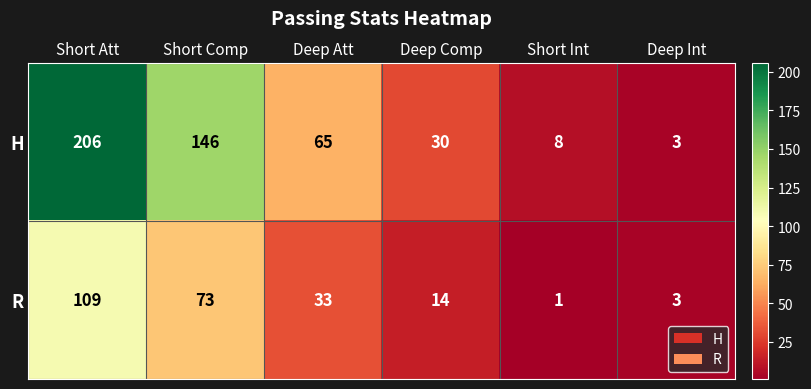

True or false: R has a value of 73 at Short Comp.

True